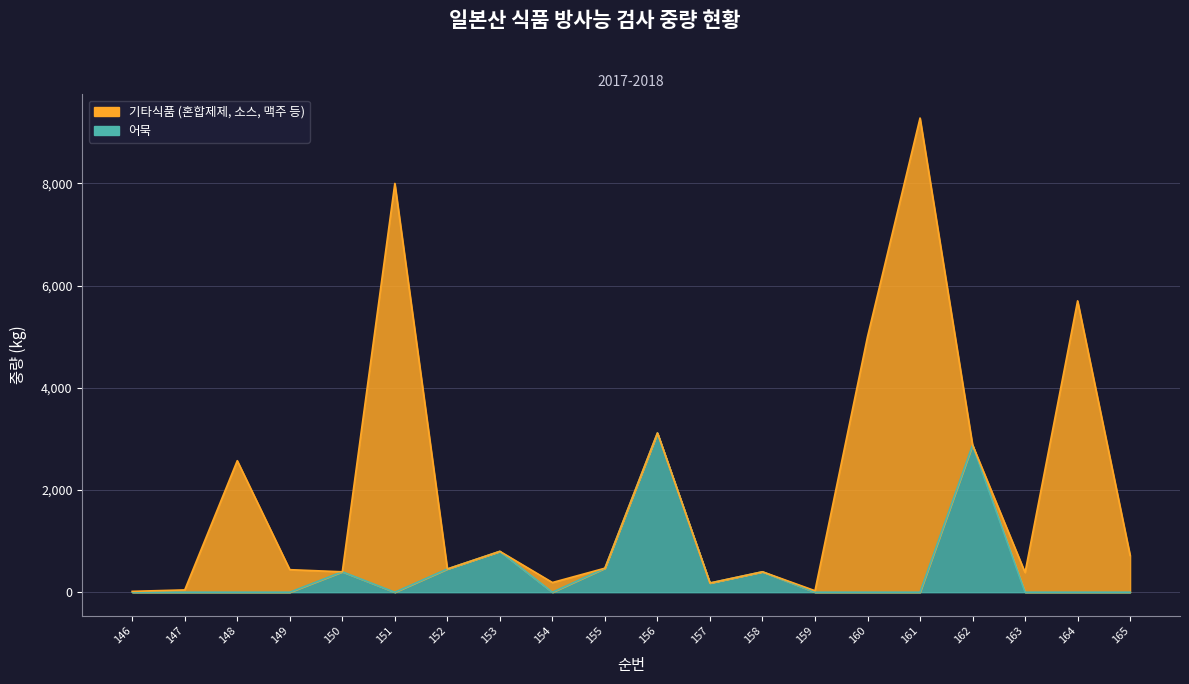

The value at 147 is 1779. True or false?

False